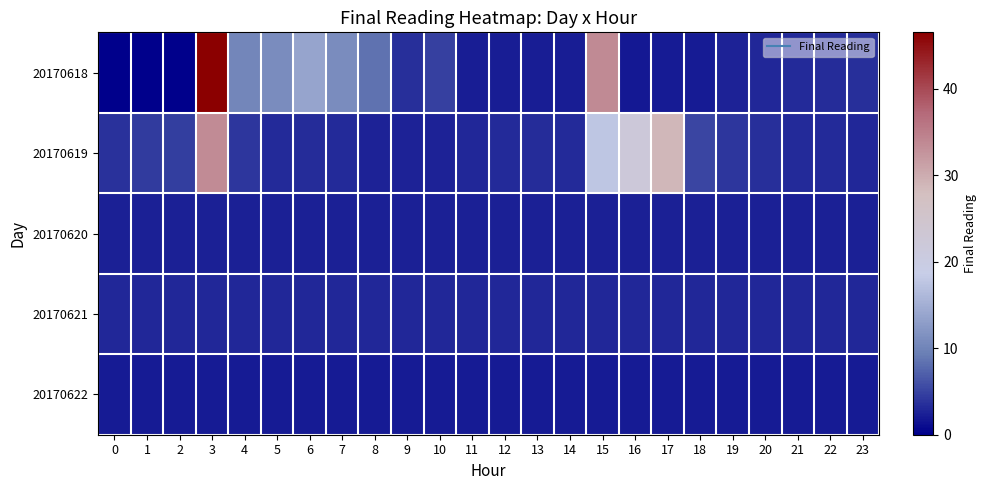

Rank the series by their maximum value, from lowest to highest.

20170622, 20170620, 20170621, 20170619, 20170618